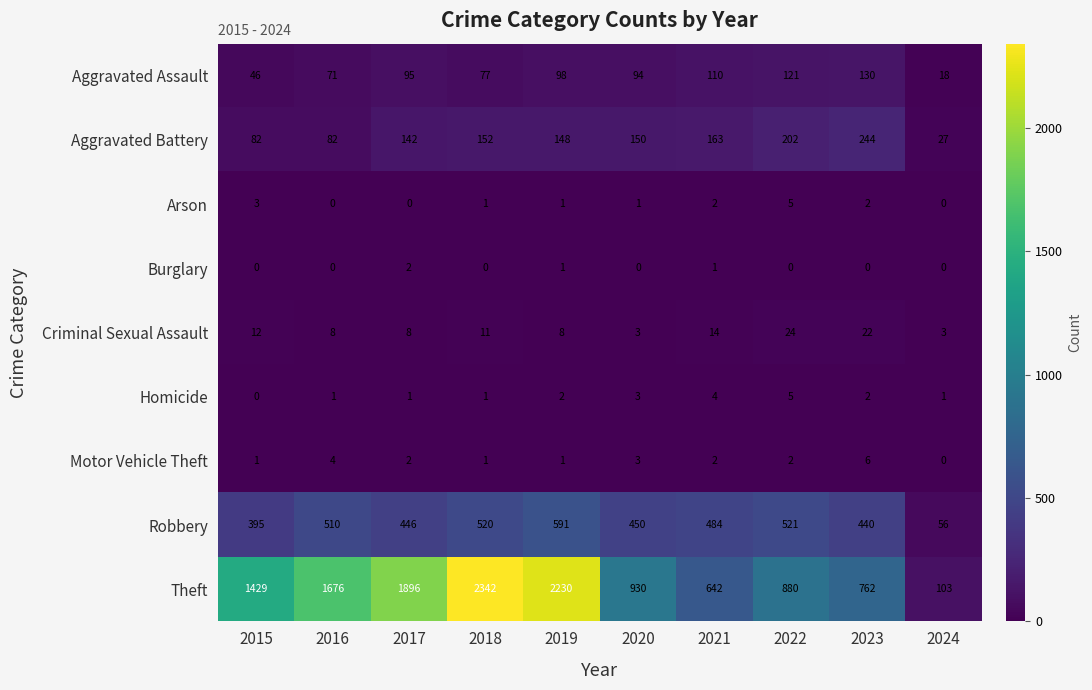

What is the sum of all Arson values?

15